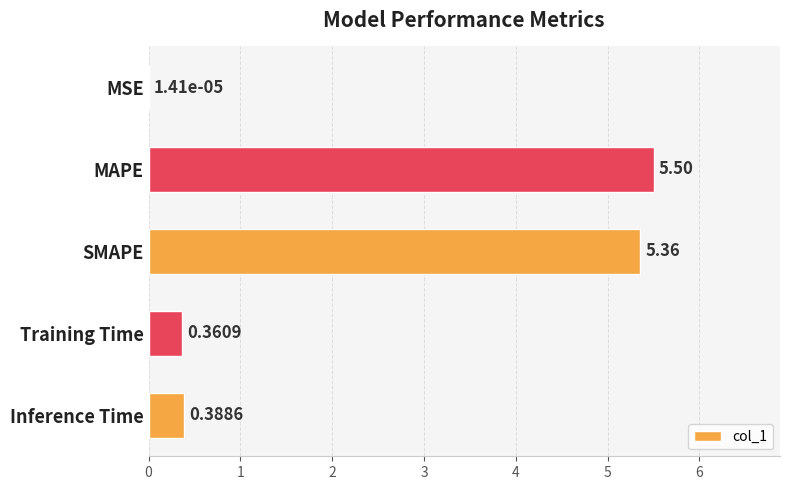

Are the bars horizontal?

Yes